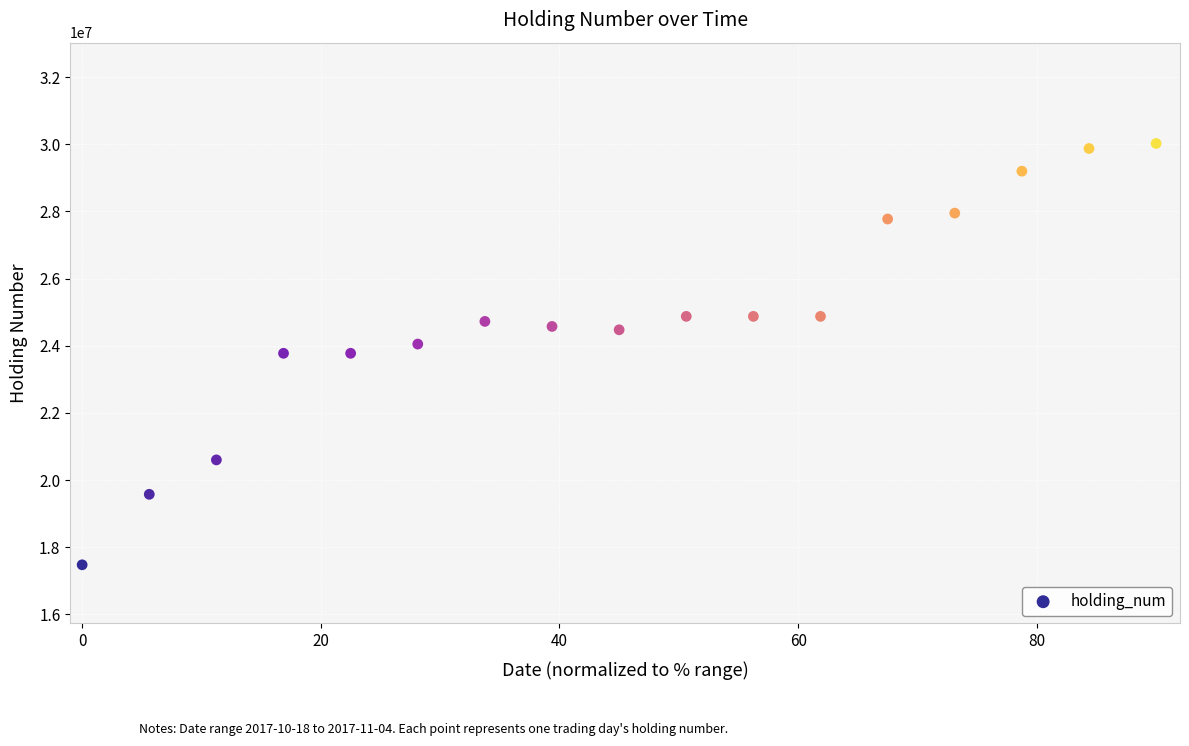

What is the range of Y values (max minus min)?

12550000